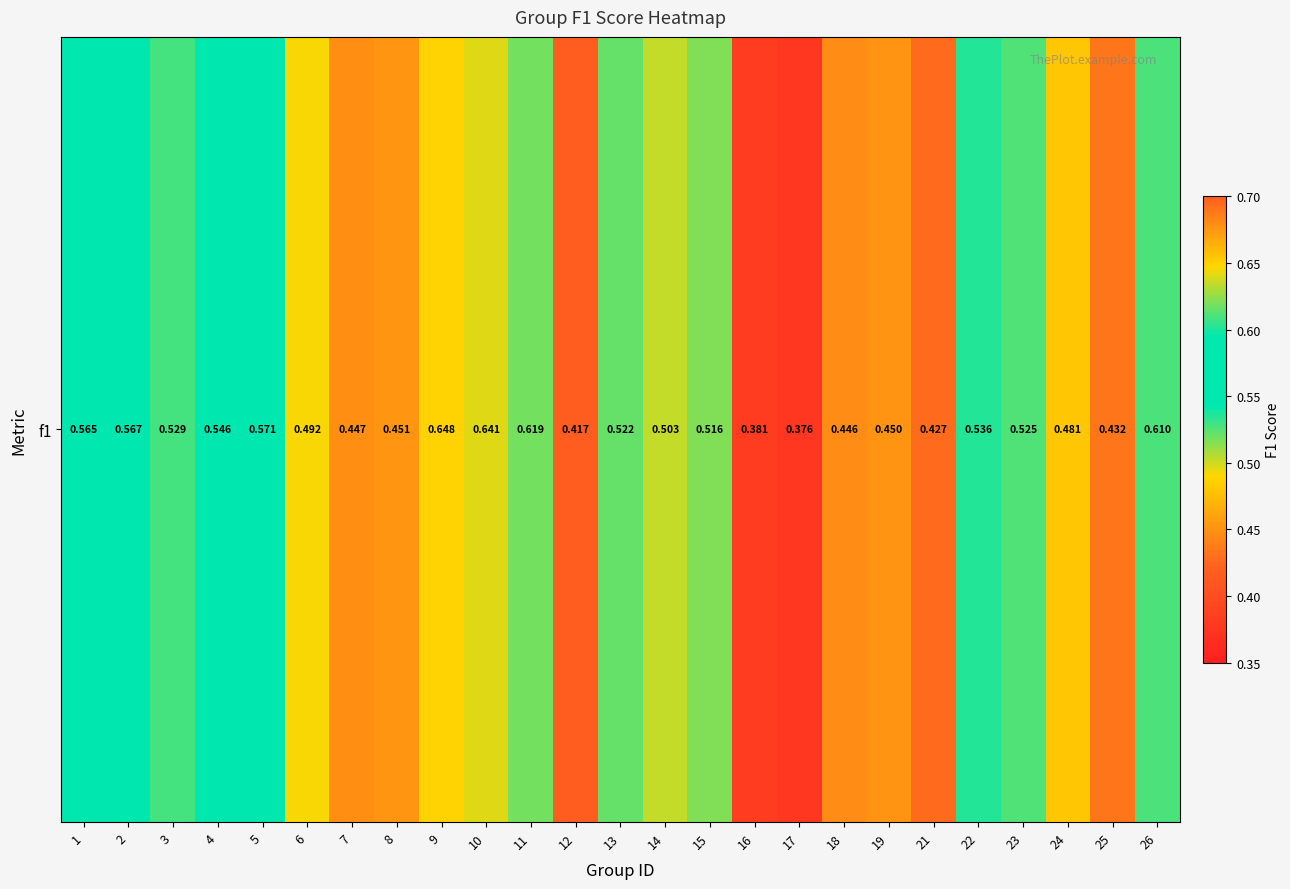

The value at 25 is 0.1. True or false?

False